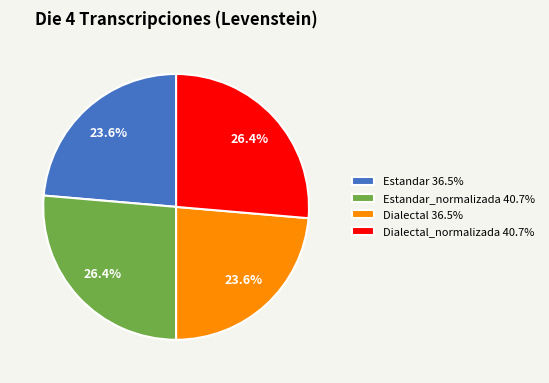

Which has a higher value, Estandar_normalizada 40.7% or Estandar 36.5%?

Estandar_normalizada 40.7%